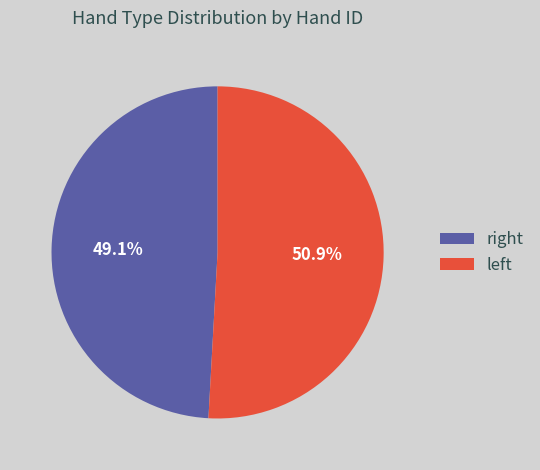

How many segments does this pie chart have?

2